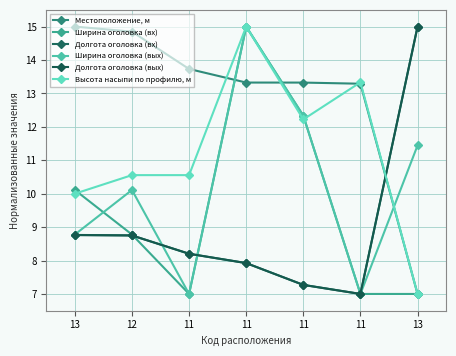

Count the number of data series in this chart.

6